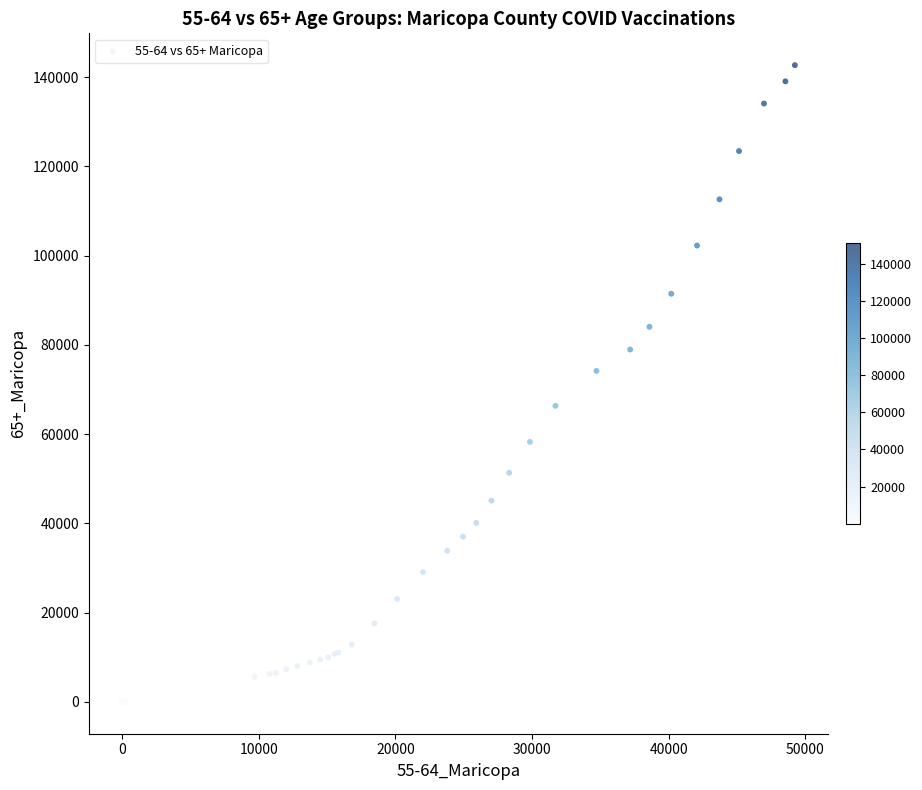

What Y value in the scatter plot is closest to 71352?

74187